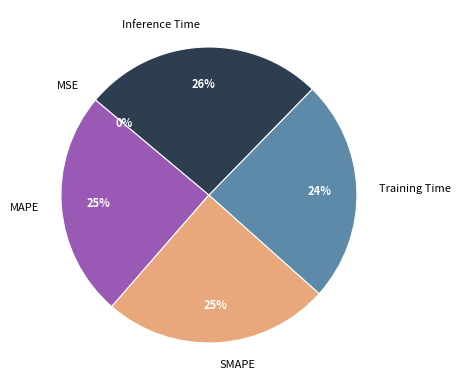

Which category has the biggest portion of the pie?

Inference Time